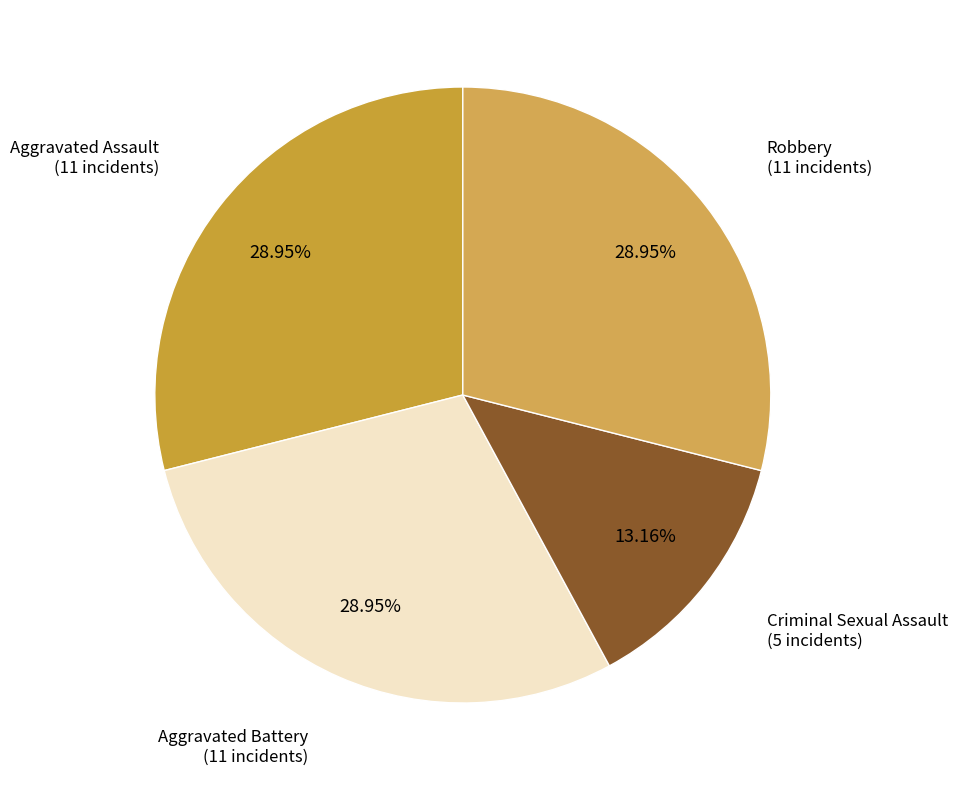

To the nearest percent, what is the average slice percentage?

25%